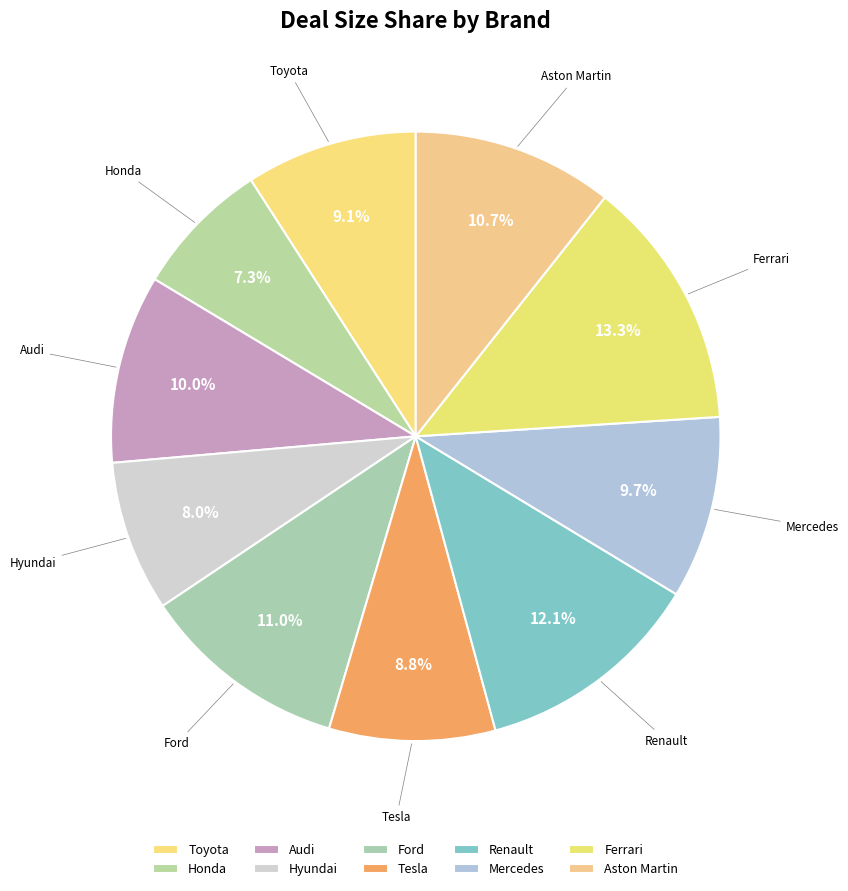

Rank the categories by value from lowest to highest.

Honda, Hyundai, Tesla, Toyota, Mercedes, Audi, Aston Martin, Ford, Renault, Ferrari